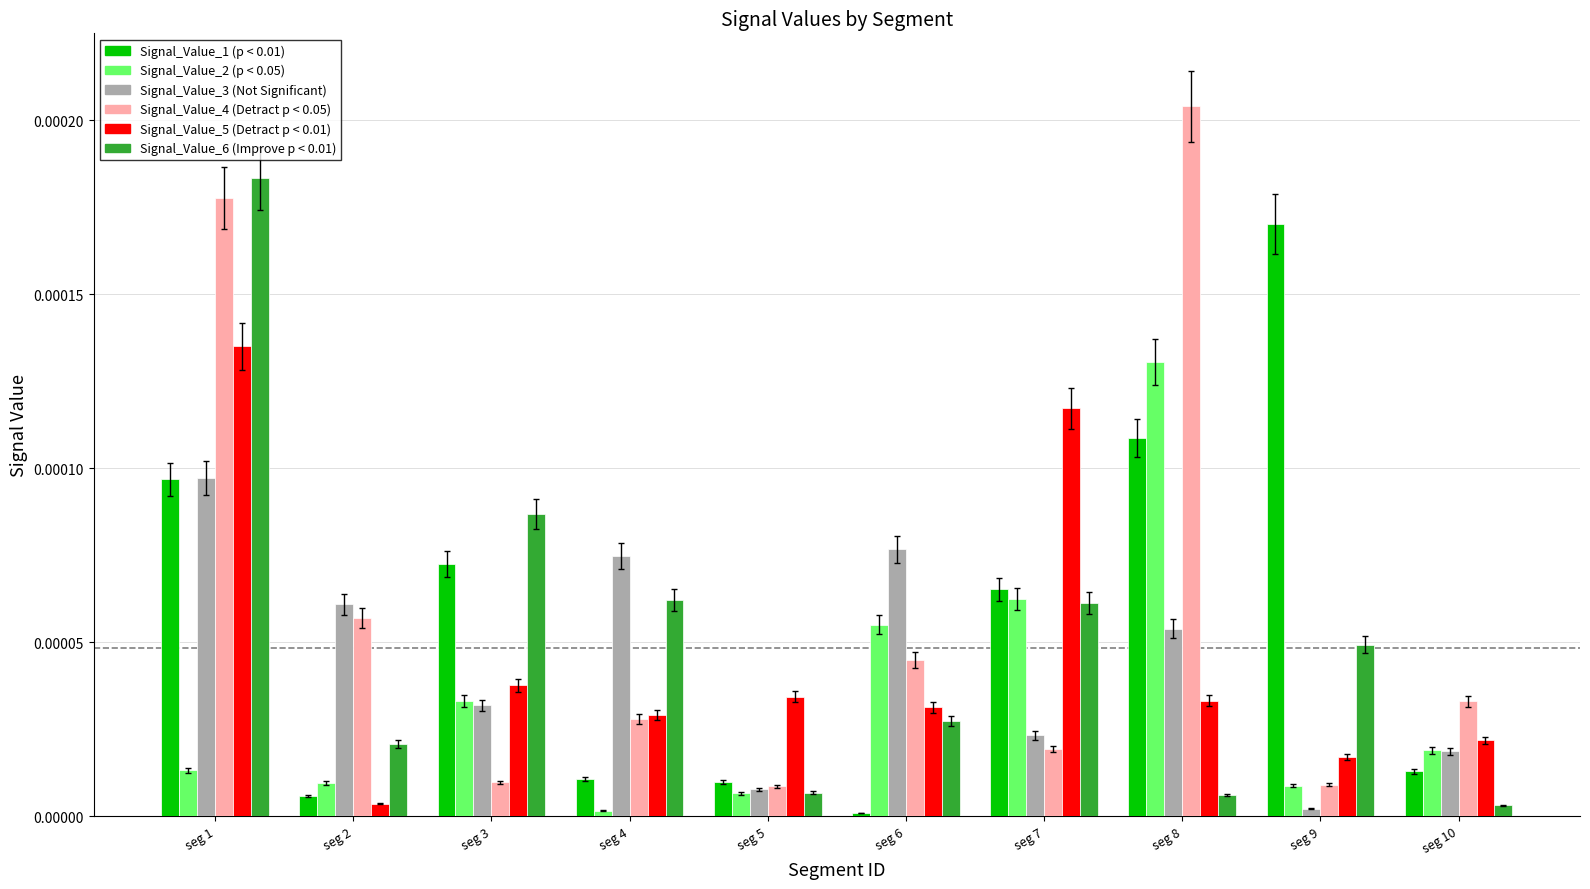

At which category is the sum across all series the highest?

seg 1